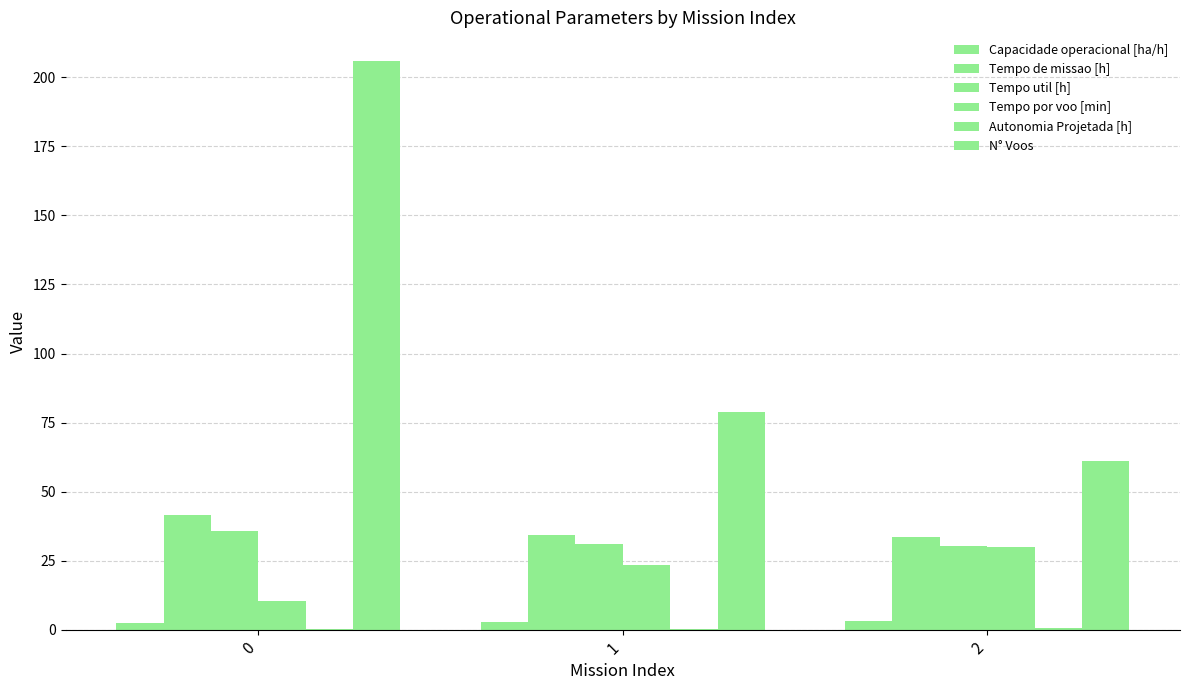

What is the minimum value shown in the chart?

0.2